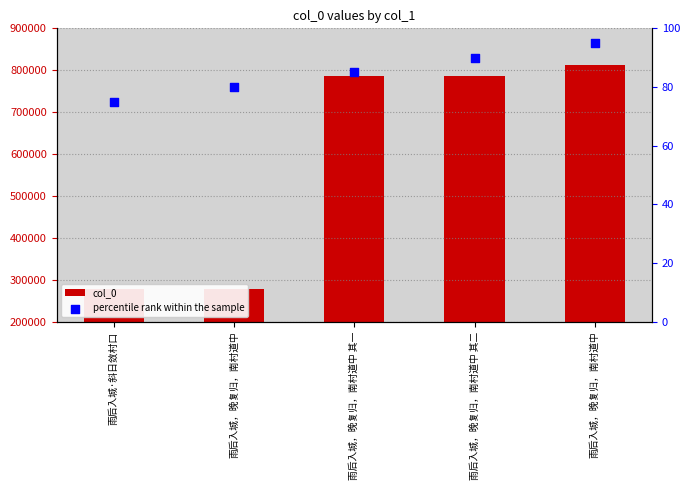

Which series has the largest total across all categories?

col_0